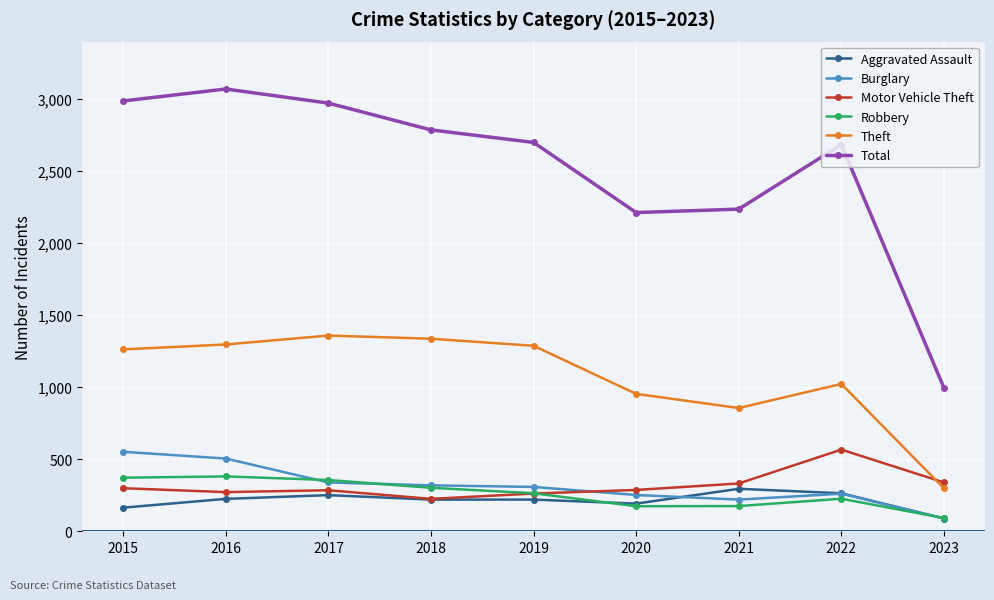

What is the greatest value displayed?

3071